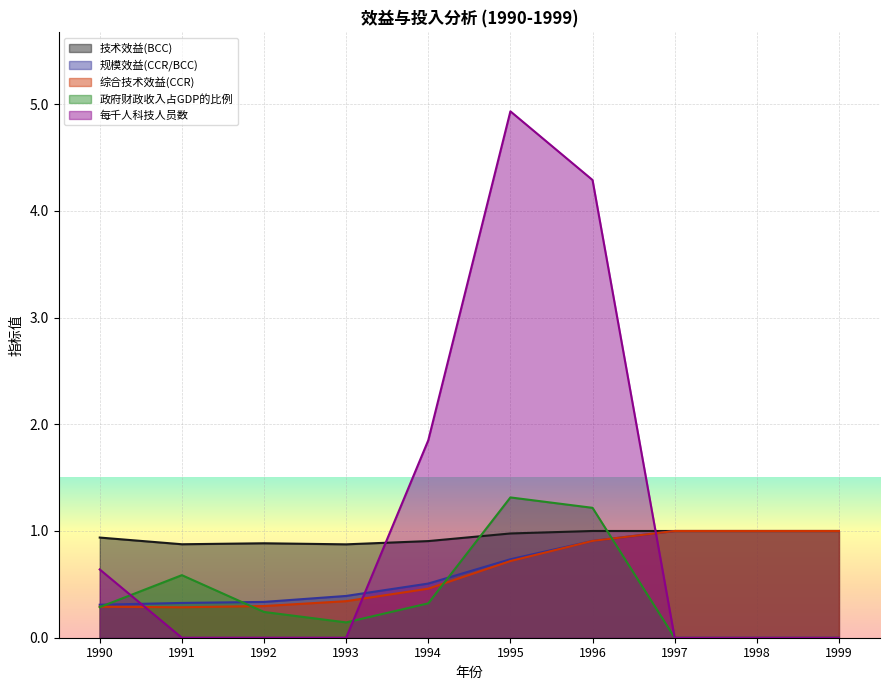

Reading left to right, list all the values displayed in this chart.

技术效益(BCC): 0.9	0.9	0.9	0.9	0.9	1.0	1.0	1.0	1.0	1.0
规模效益(CCR/BCC): 0.3	0.3	0.3	0.4	0.5	0.7	0.9	1.0	1.0	1.0
综合技术效益(CCR): 0.3	0.3	0.3	0.3	0.5	0.7	0.9	1.0	1.0	1.0
政府财政收入占GDP的比例: 0.3	0.6	0.2	0.1	0.3	1.3	1.2	0.0	0.0	0.0
每千人科技人员数: 0.6	0.0	0.0	0.0	1.8	4.9	4.3	0.0	0.0	0.0